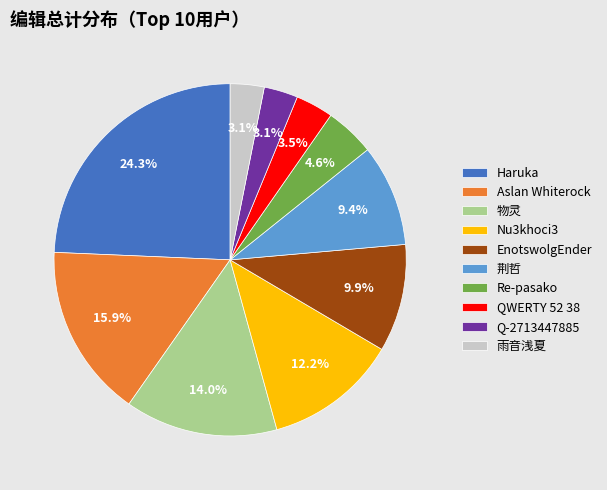

Which slice is the largest?

Haruka